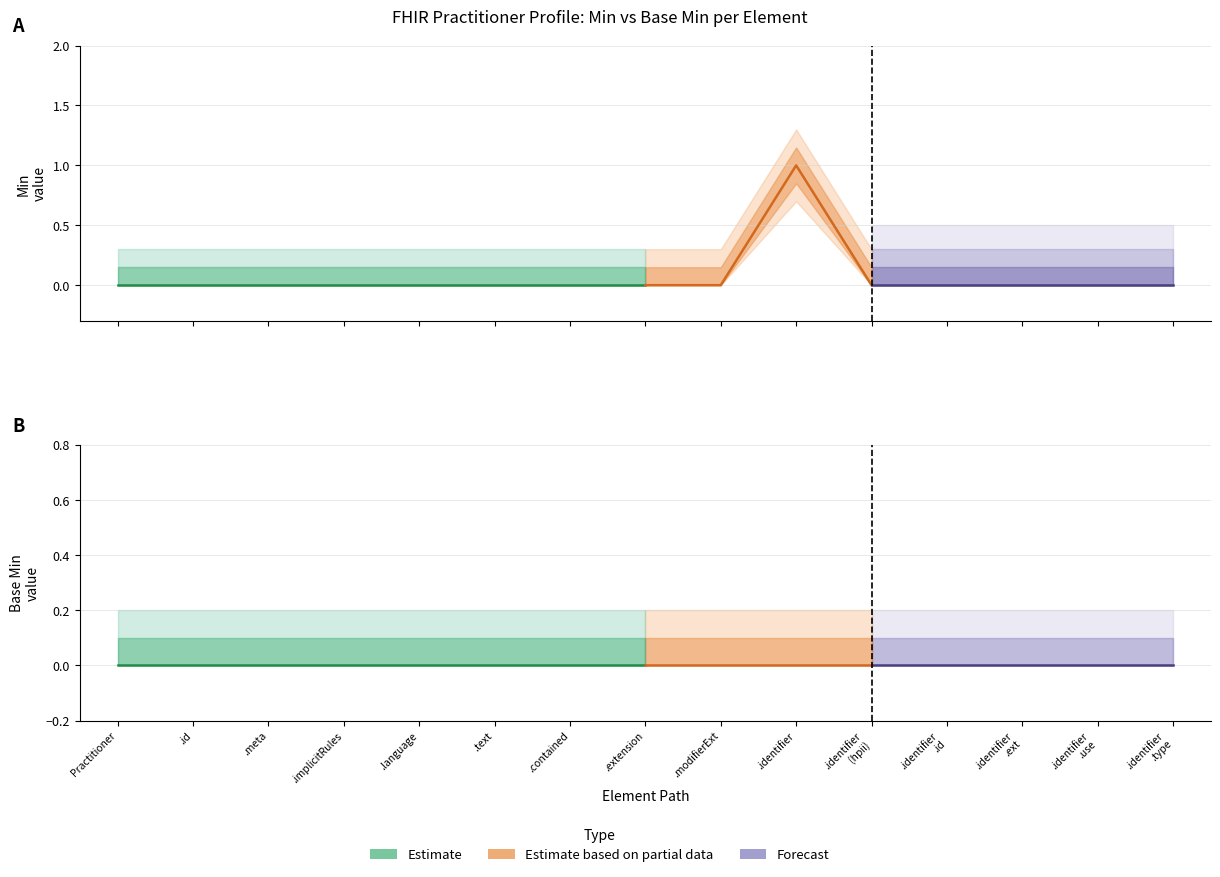

Reading left to right, list all the values displayed in this chart.

Min: 0	0	0	0	0	0	0	0	0	1	0	0	0	0	0
Base_Min: 0	0	0	0	0	0	0	0	0	0	0	0	0	0	0